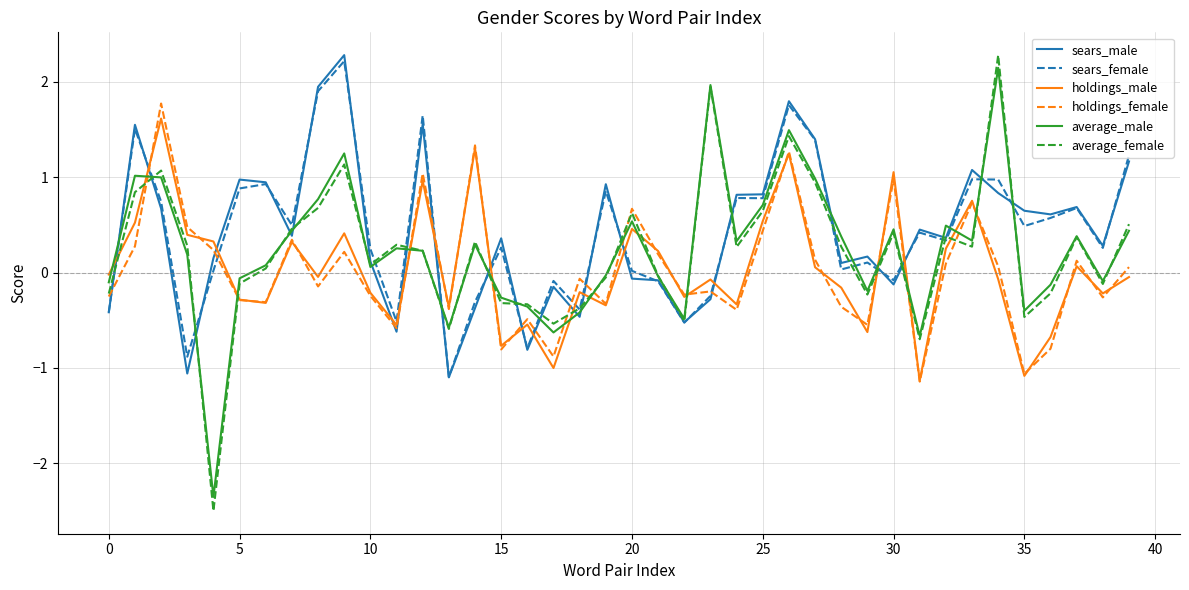

What is the minimum value shown in the chart?

-2.5